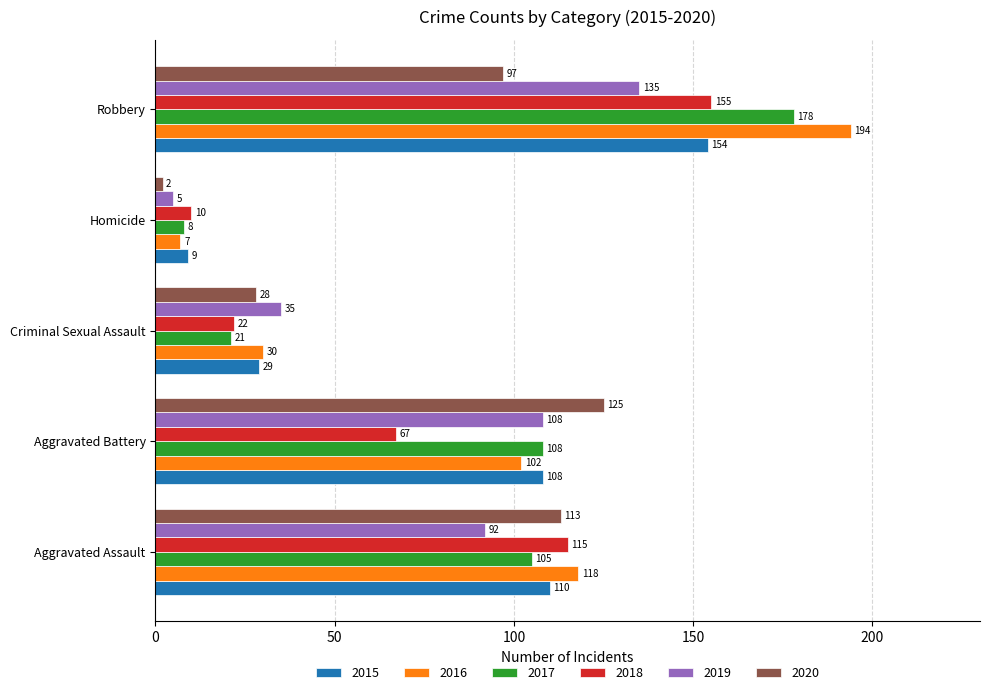

True or false: 2020 has a value of 113 at Aggravated Assault.

True